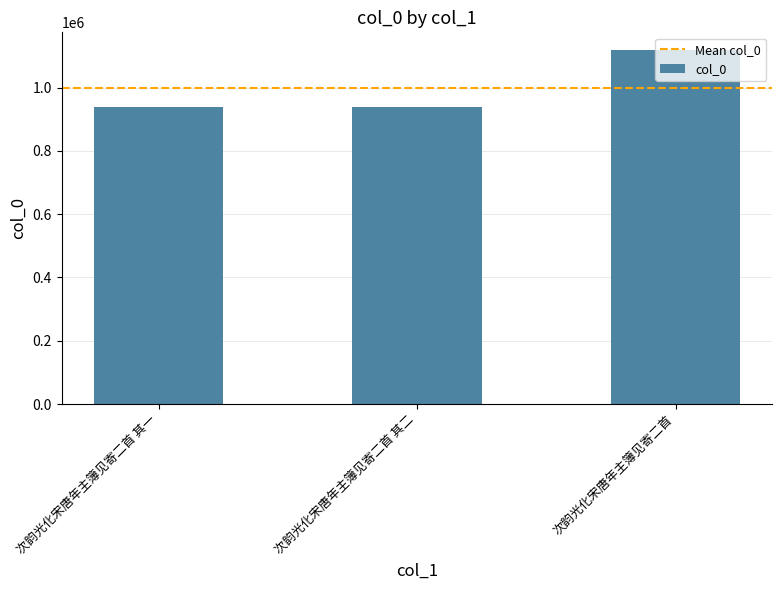

How many values are below 937898?

1